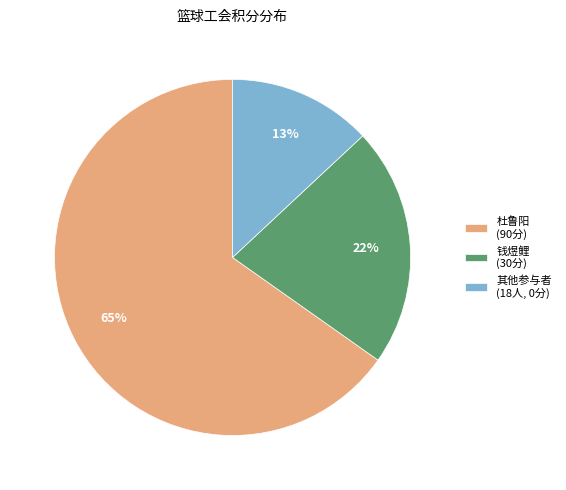

Which slice represents more than half of the pie?

杜鲁阳 (90分)